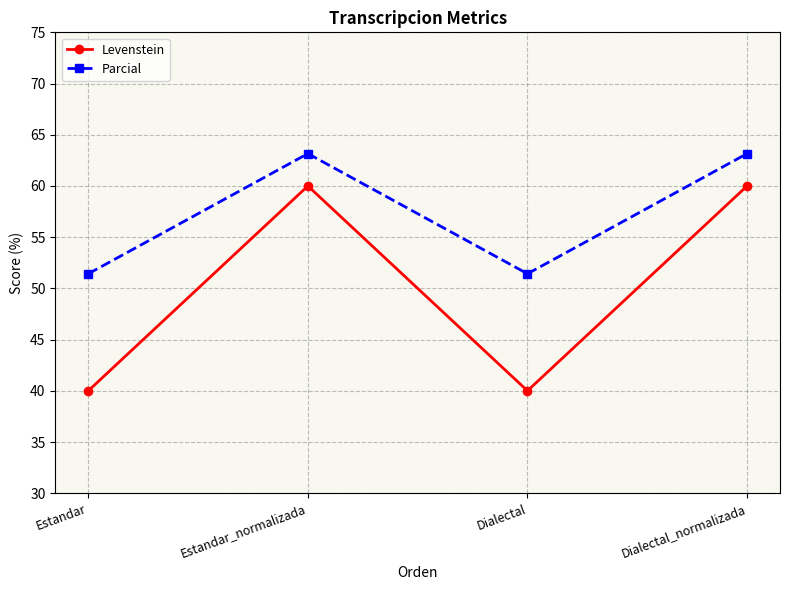

True or false: Parcial and Levenstein intersect in this chart.

False